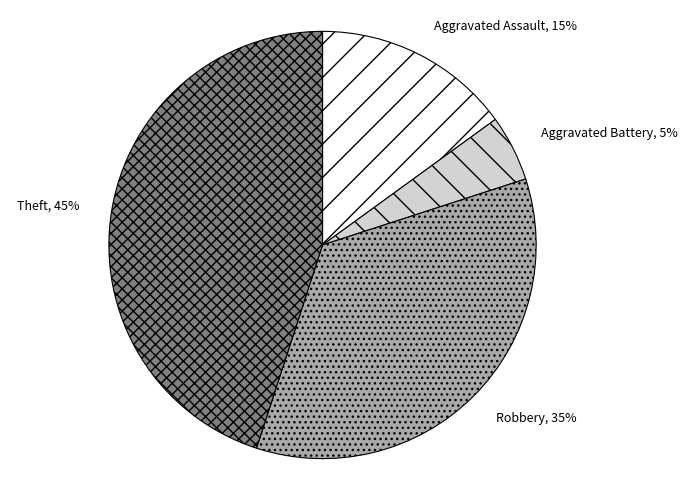

To the nearest percent, what is the difference between the largest and smallest slice percentages?

40%